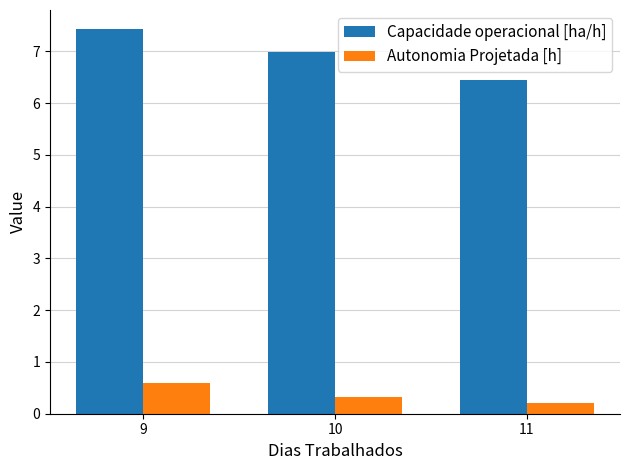

Rank the categories by Autonomia Projetada [h] value from highest to lowest.

9, 10, 11